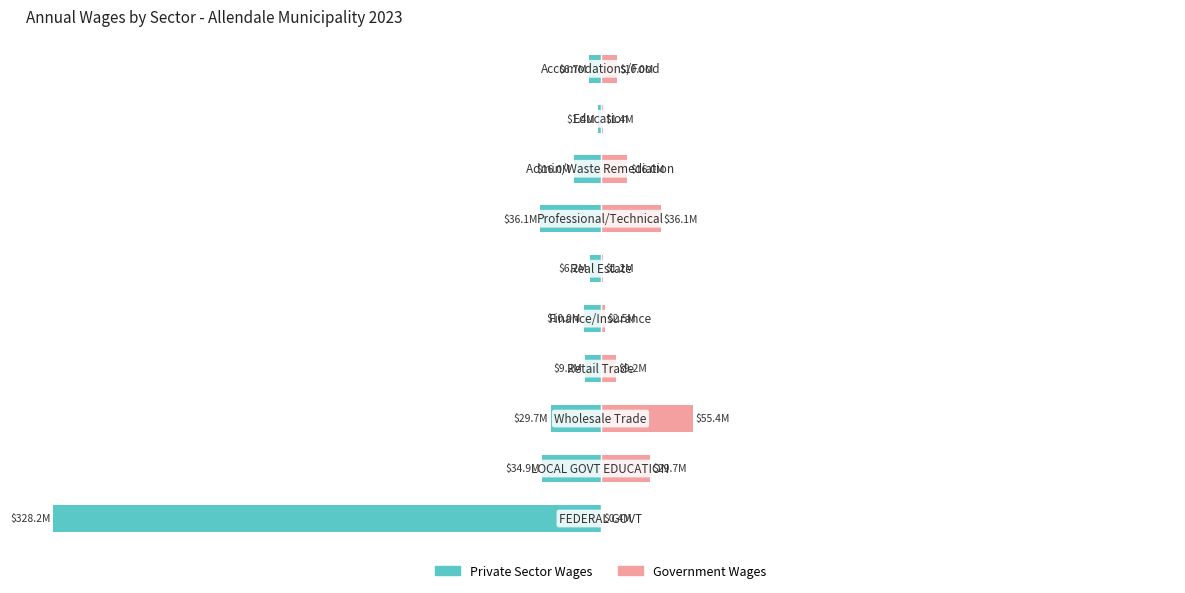

What is the value of the Government Wages bar at the 5th from the left?

0.8